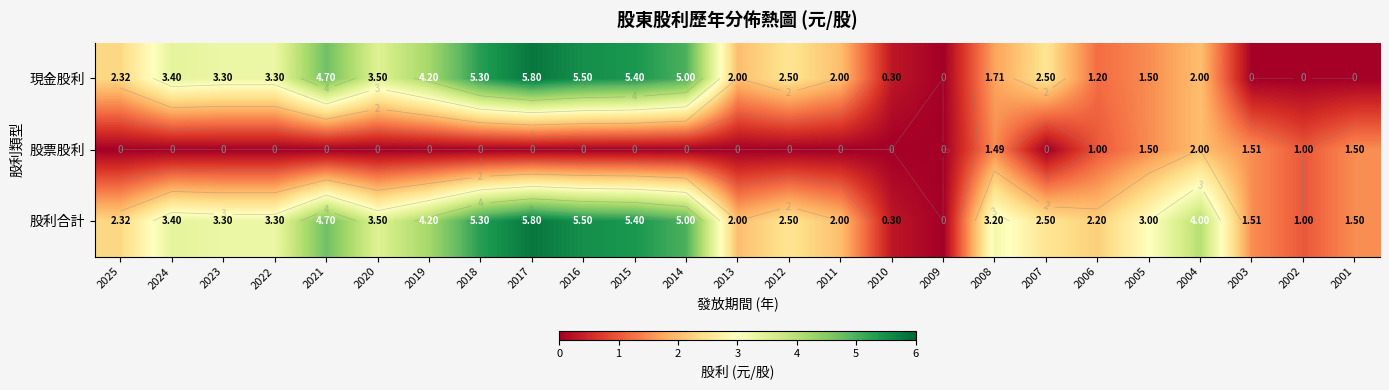

True or false: 股利合計 has a value of 5.1 at 2008.

False